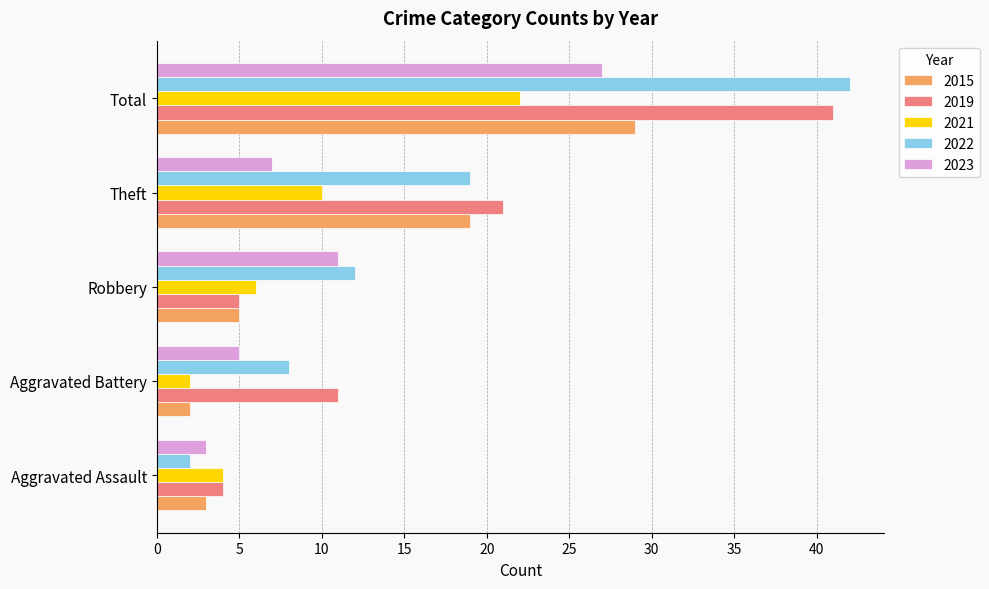

Between Aggravated Assault and Total, which series saw the biggest shift?

2022